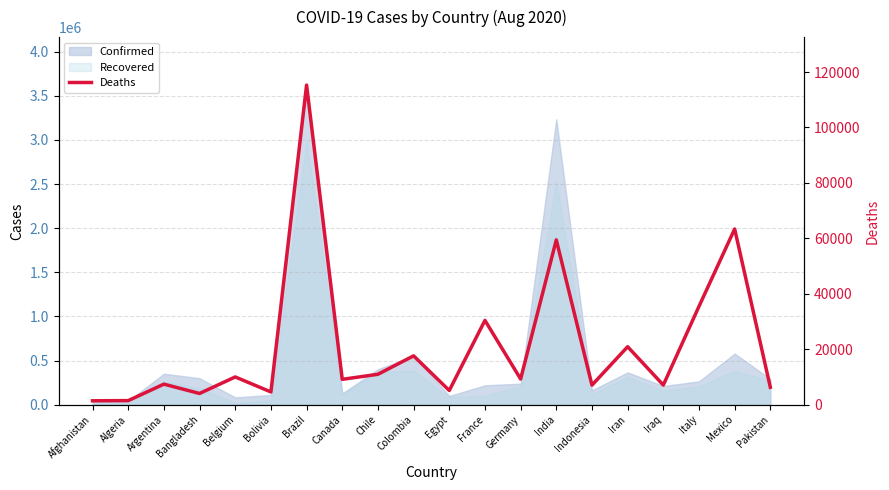

How many values exceed 9252?

9